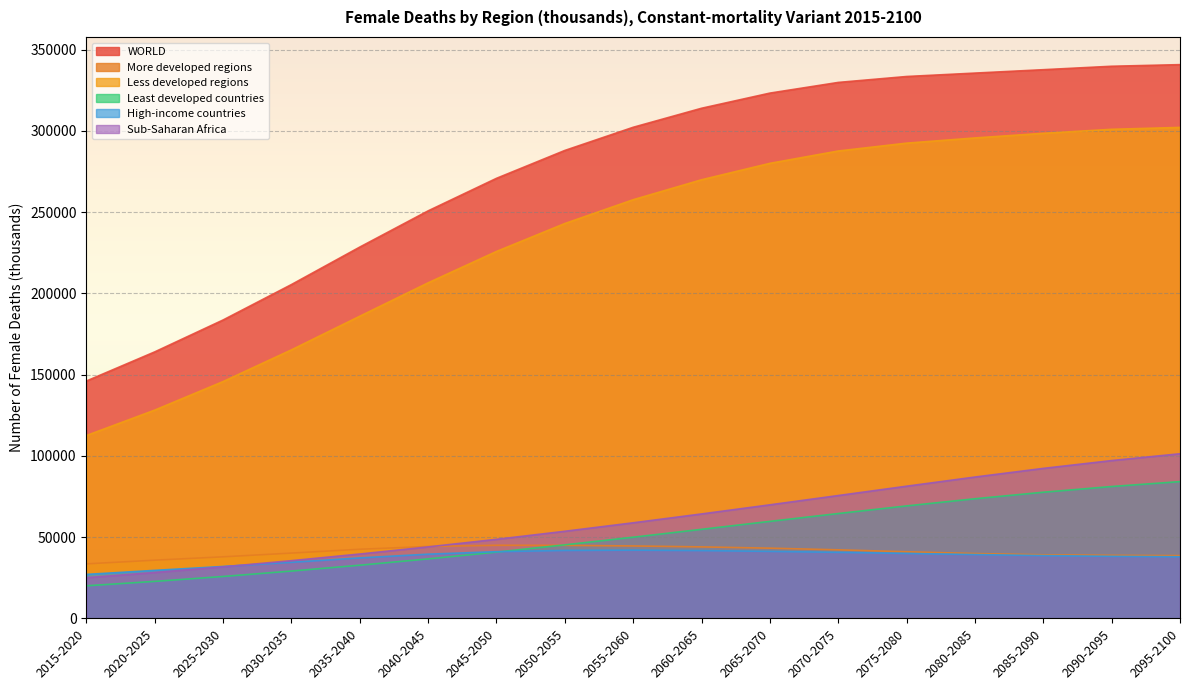

The value of Less developed regions at 2050-2055 is 243012.7. True or false?

True